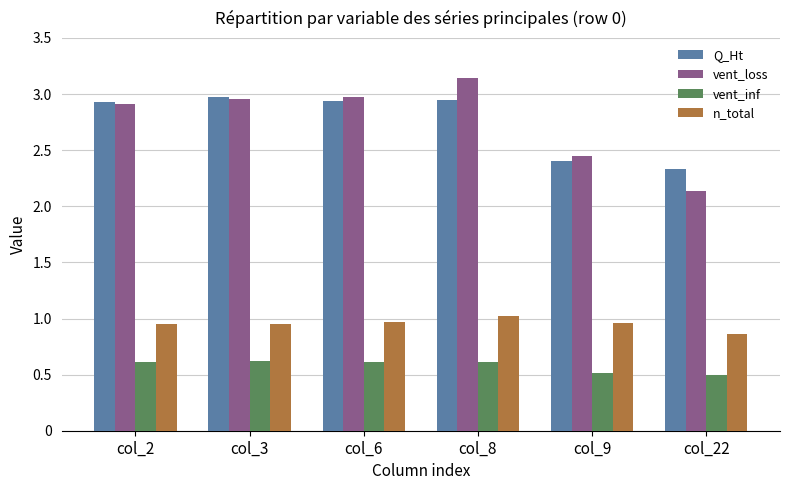

List the series in order of their peak value, lowest first.

vent_inf, n_total, Q_Ht, vent_loss